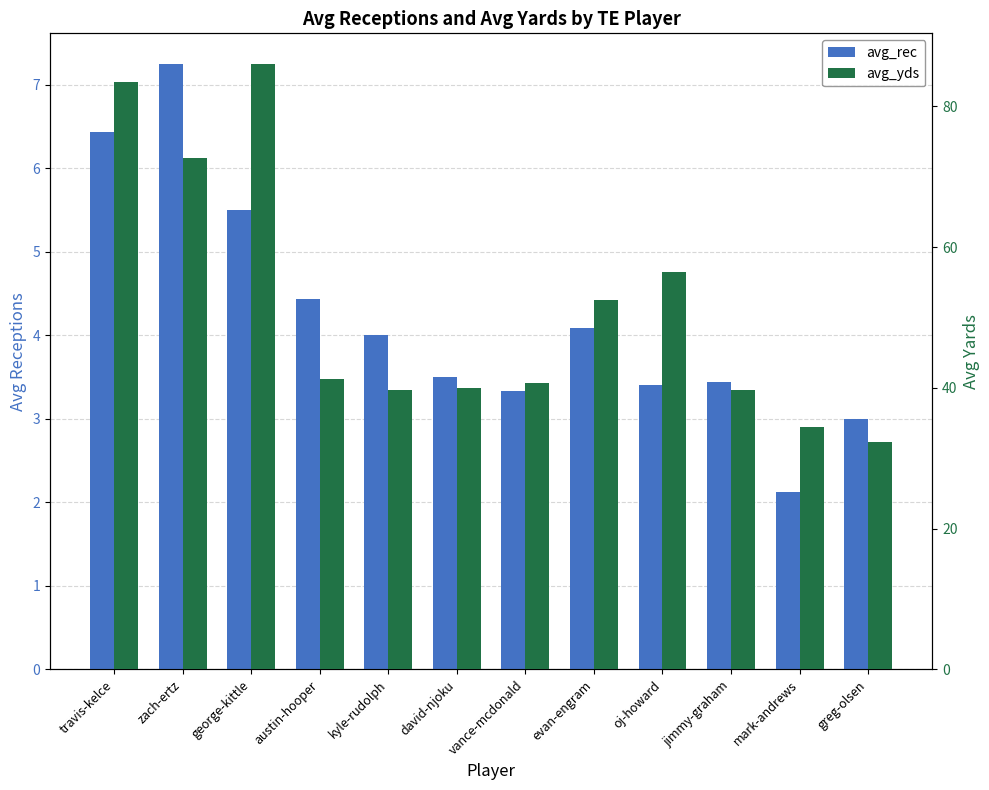

The avg_rec series shows 5.1 at greg-olsen. True or false?

False